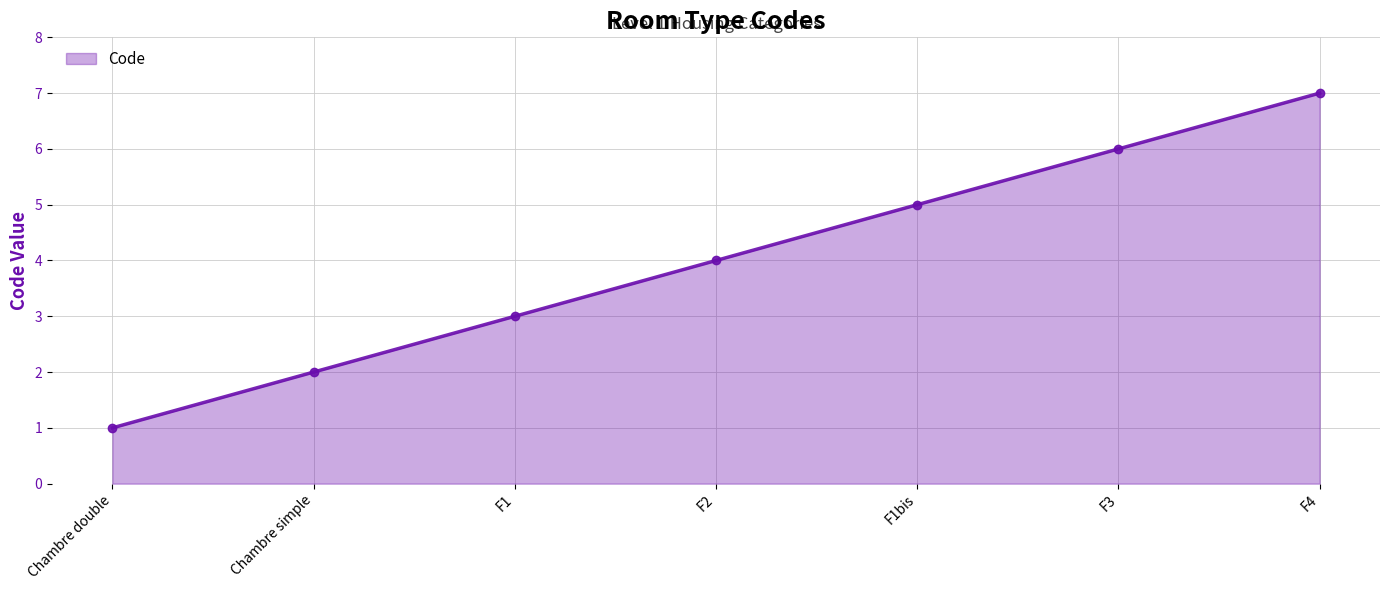

Reading right to left, transcribe all the data shown in this chart.

7	6	5	4	3	2	1